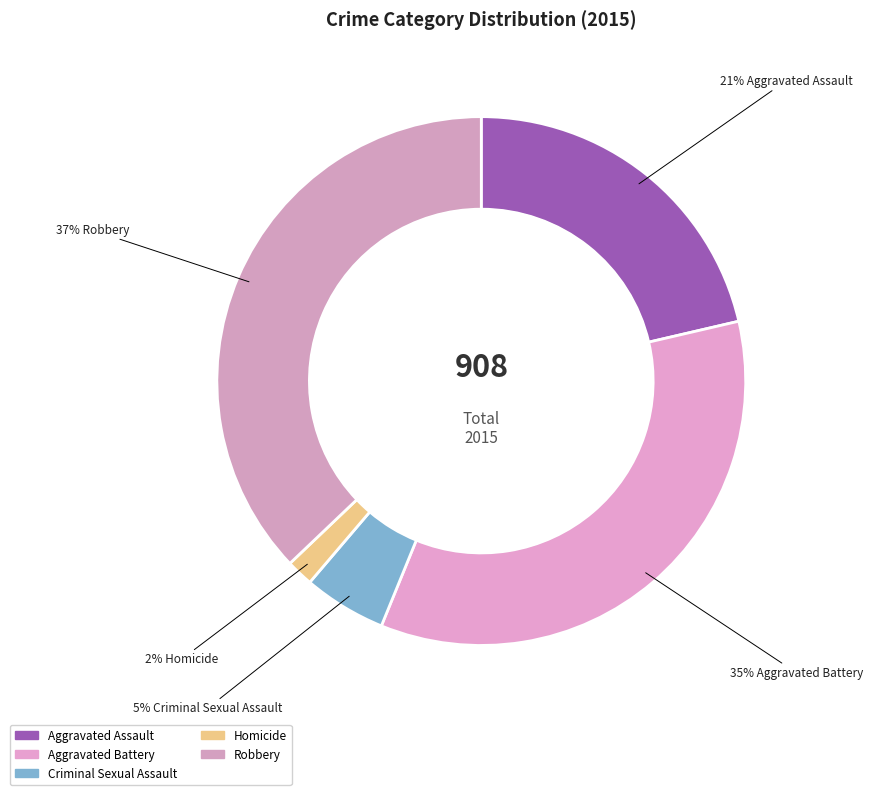

How much of the chart is everything except Robbery?

62.9%